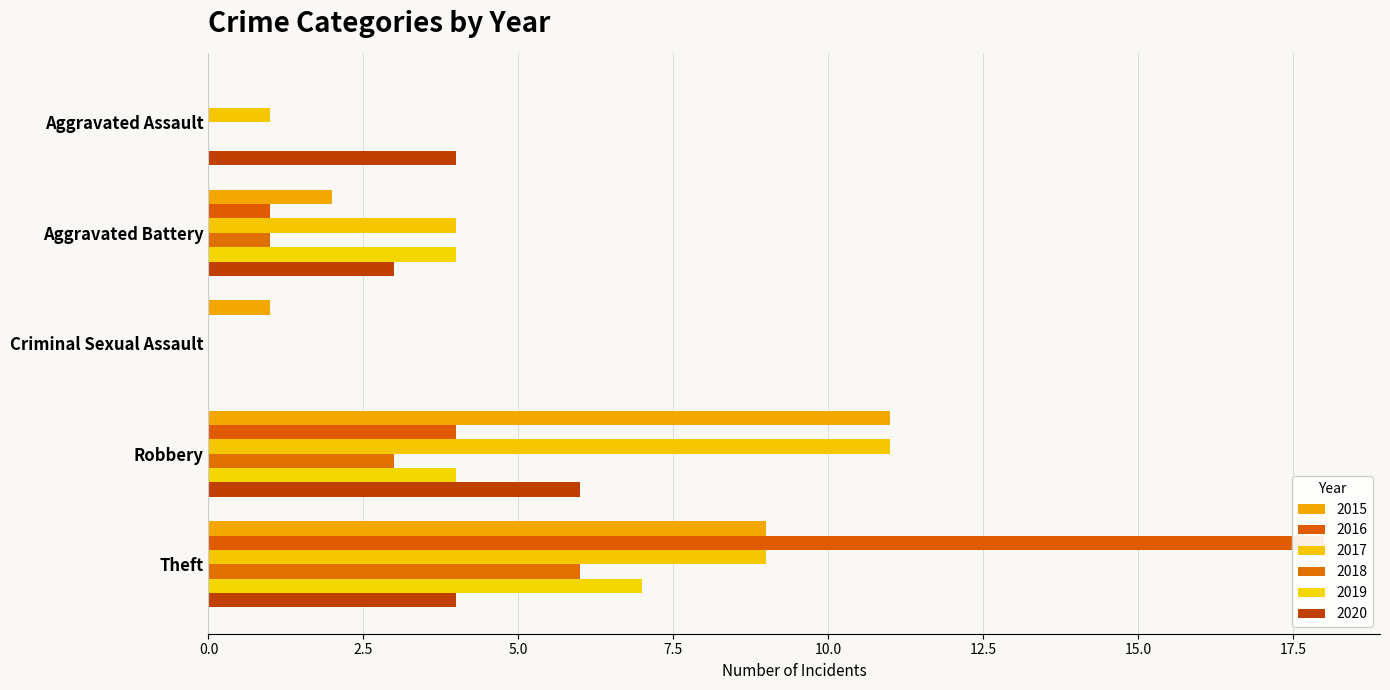

What is the value of the 2015 bar at the 5th from the left?

9